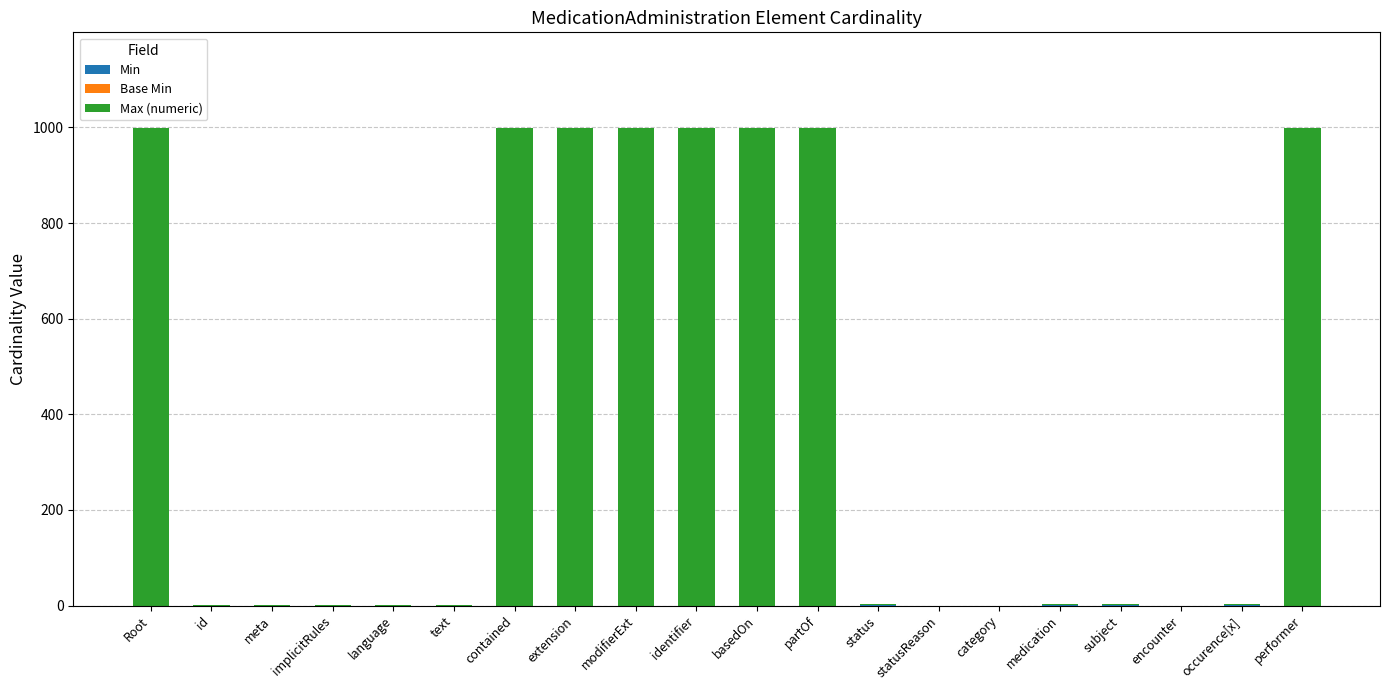

Count the Base Min values in the range 0 to 1.

20